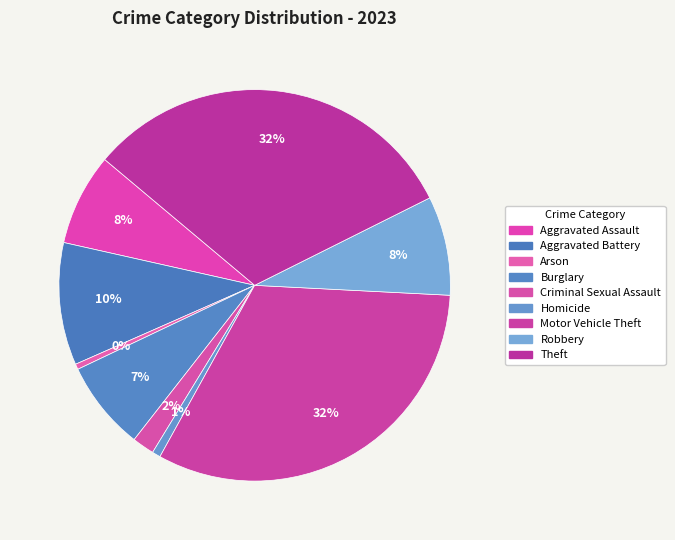

Which slice is the smallest?

Arson